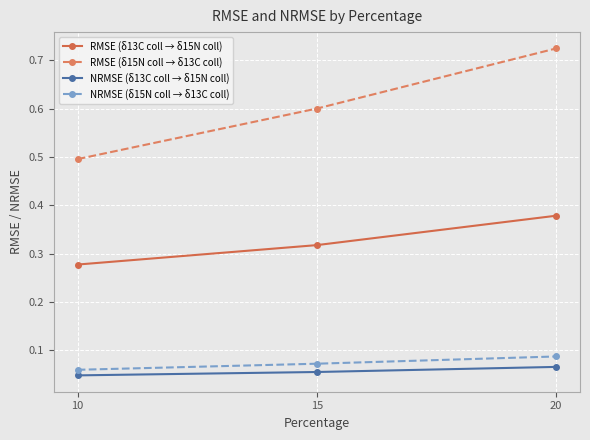

What is the total value across all series at 10?

0.9